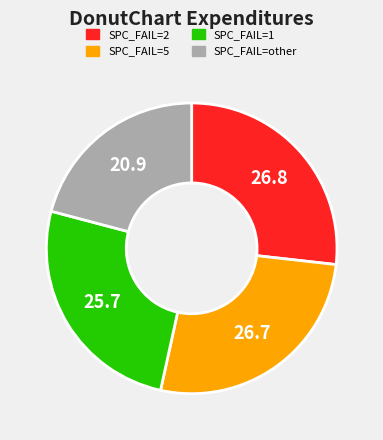

Do SPC_FAIL=other and SPC_FAIL=5 together represent more than half of the pie?

No